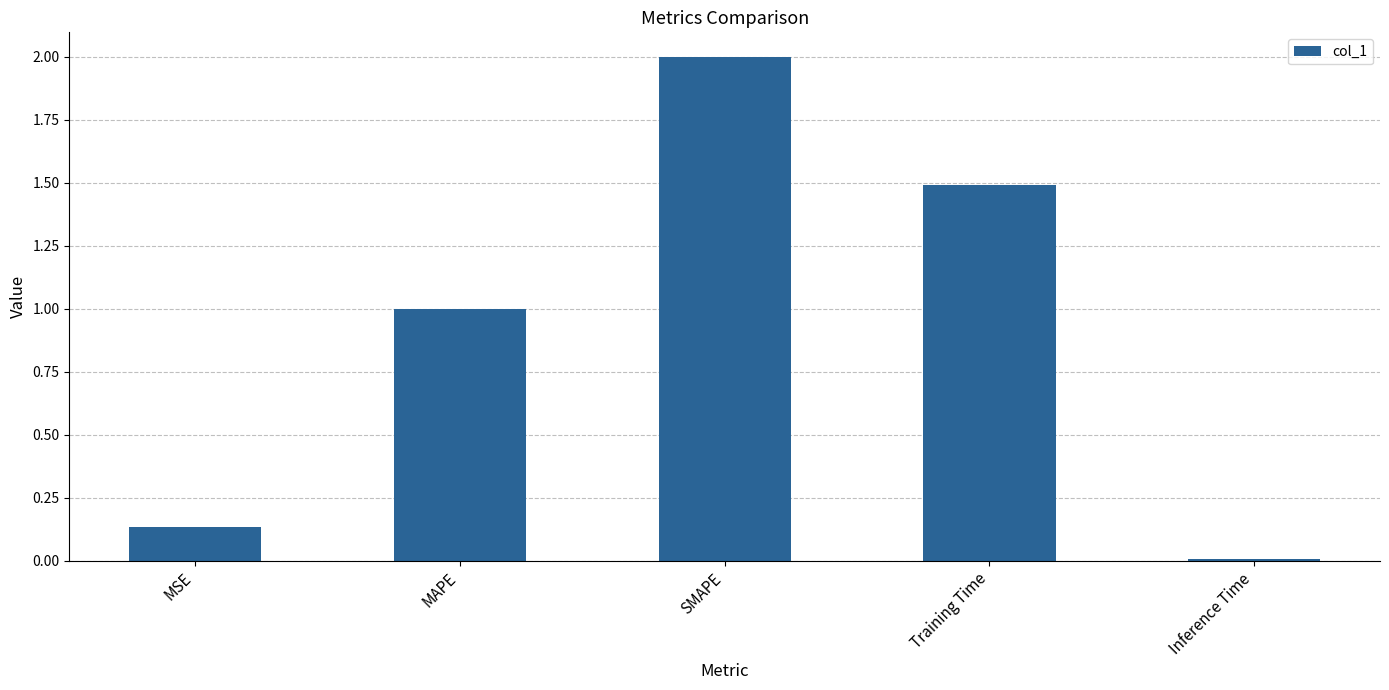

Is it true that the value at Training Time is 0.4?

False